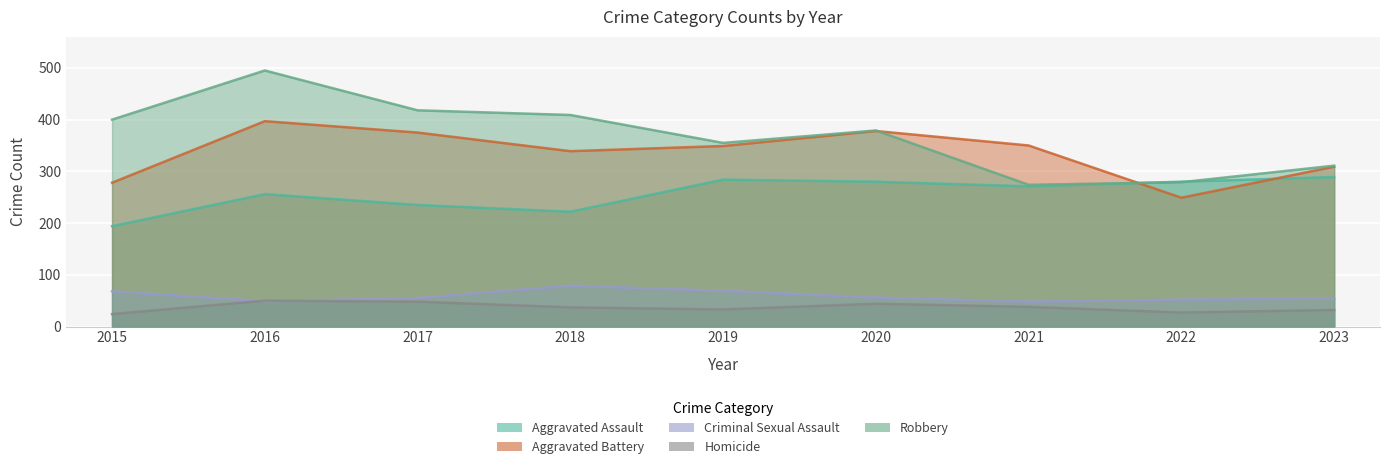

What is the average value of the Homicide series?

37